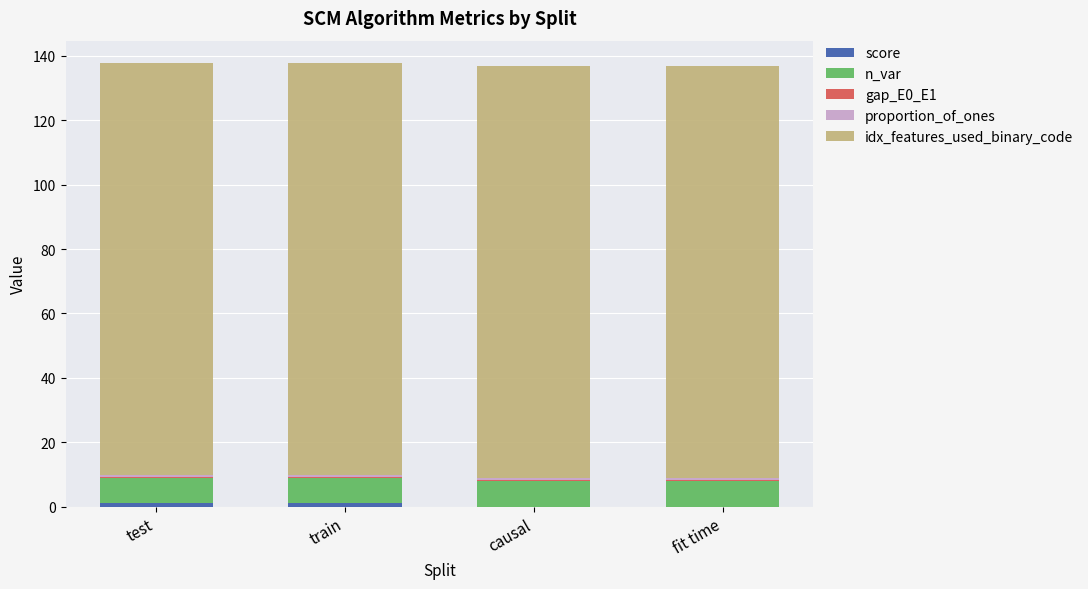

Count the number of data series in this chart.

5